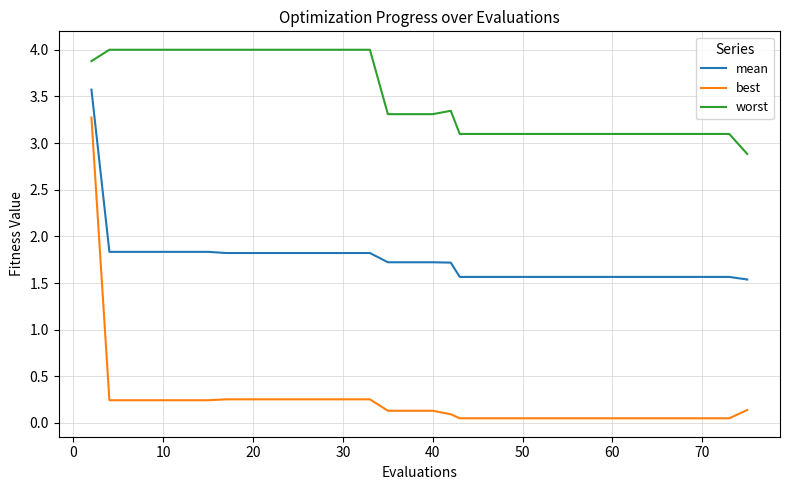

True or false: mean and best cross at least once.

False